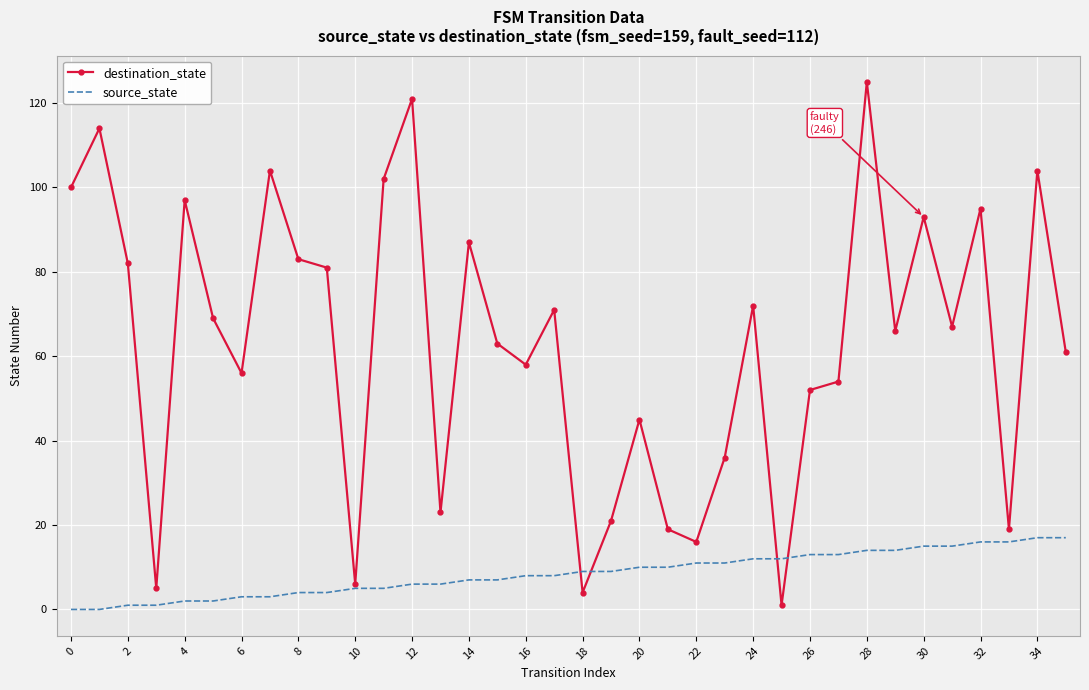

In destination_state, how many points are higher than both neighbors (excluding endpoints)?

12